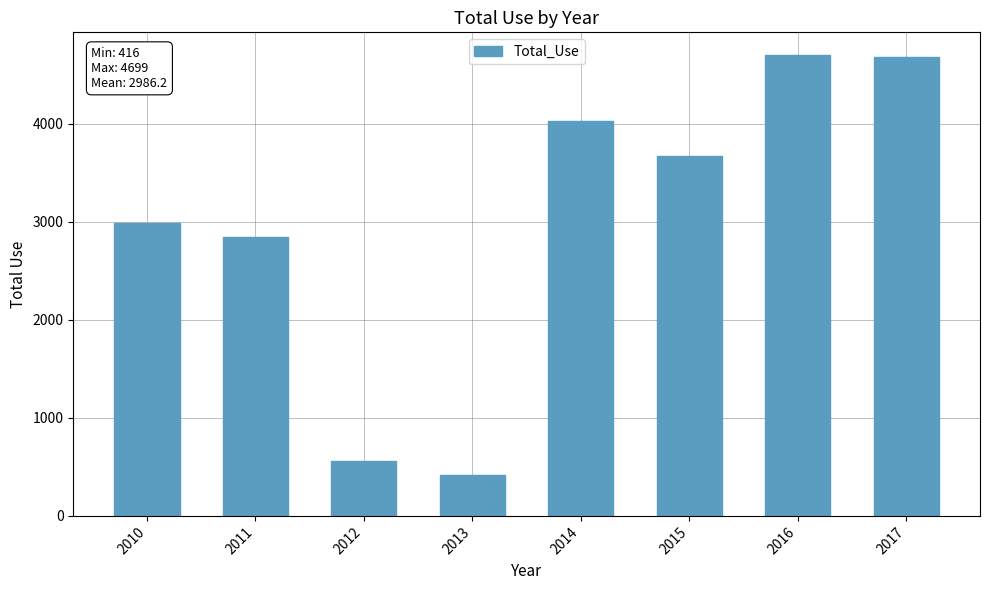

What is the difference between the maximum and second lowest values?

4142